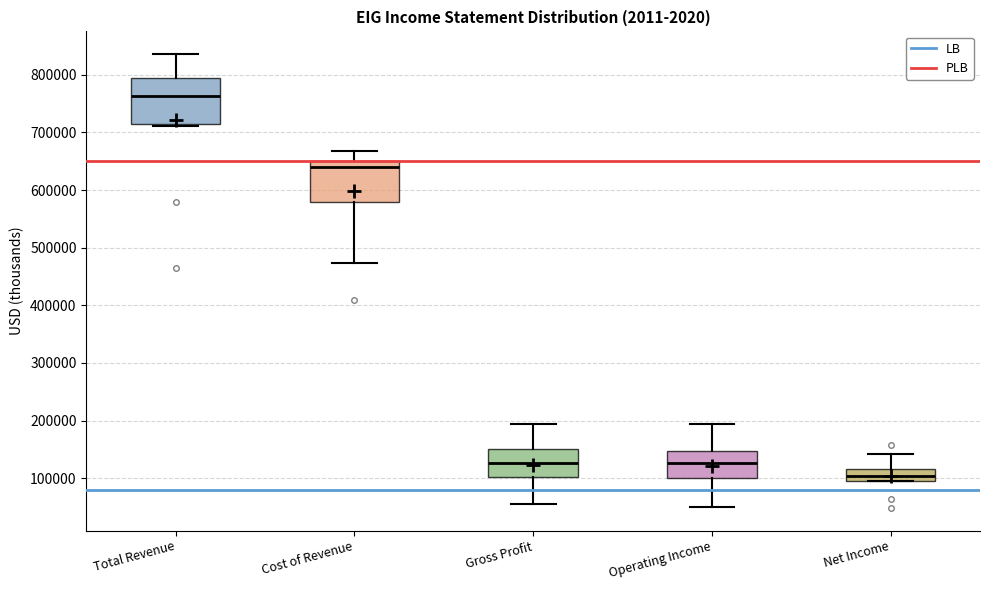

Which box's median line is the highest?

Total Revenue